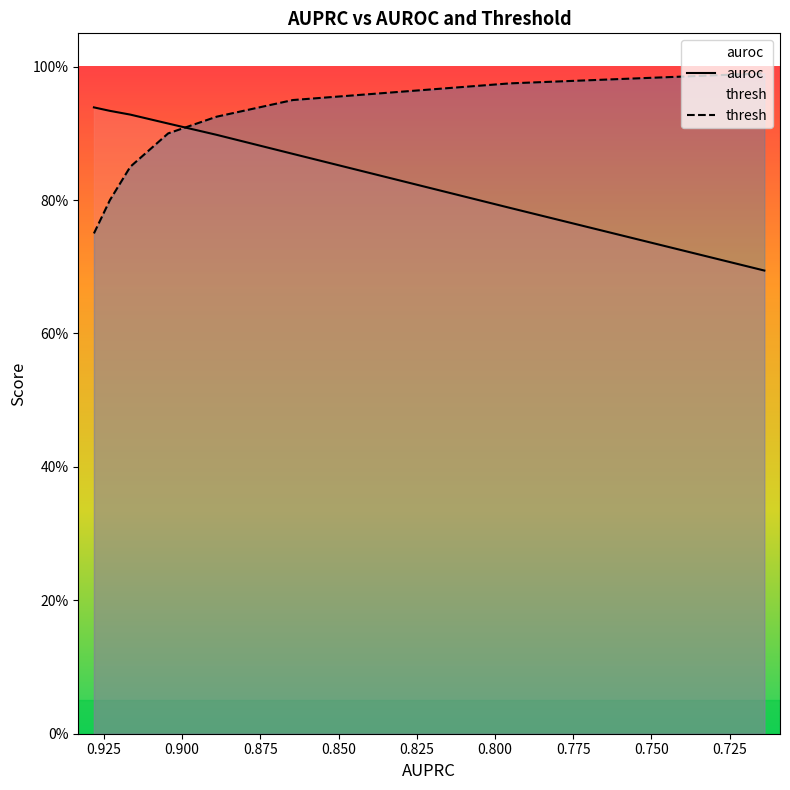

Rank the series by their average value, from lowest to highest.

auroc, thresh